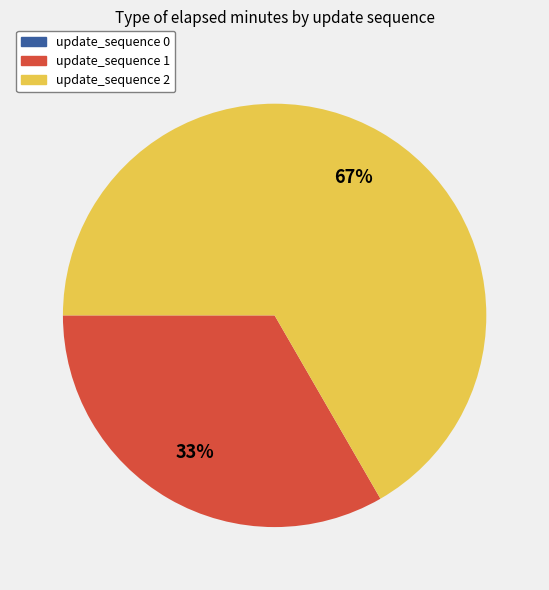

True or false: update_sequence 1 accounts for 33% of the total.

True